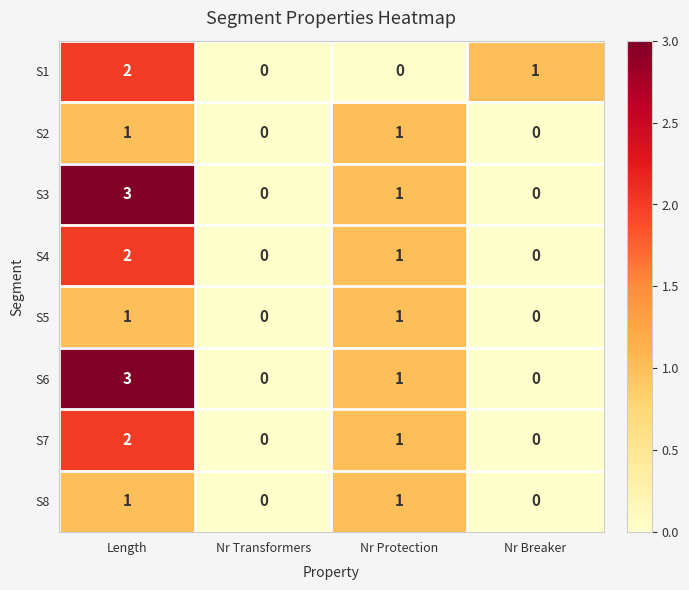

What is the difference between the S3 values at Nr Transformers and Length?

3